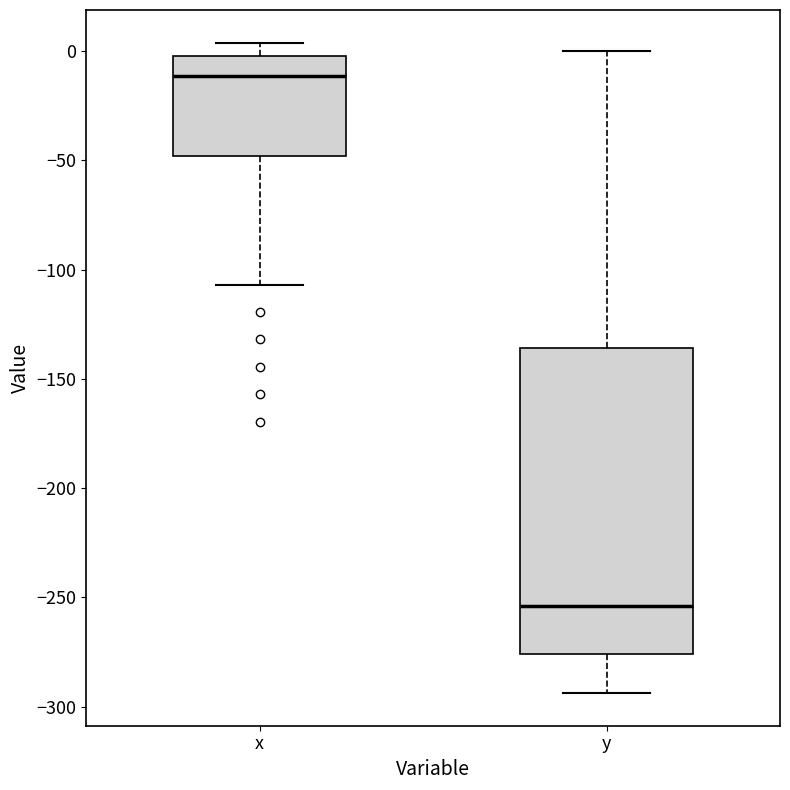

Where does the lower whisker of the box for y end on the y-axis? The values are not printed on the chart, so give them approximately, as read against the axis.

-295